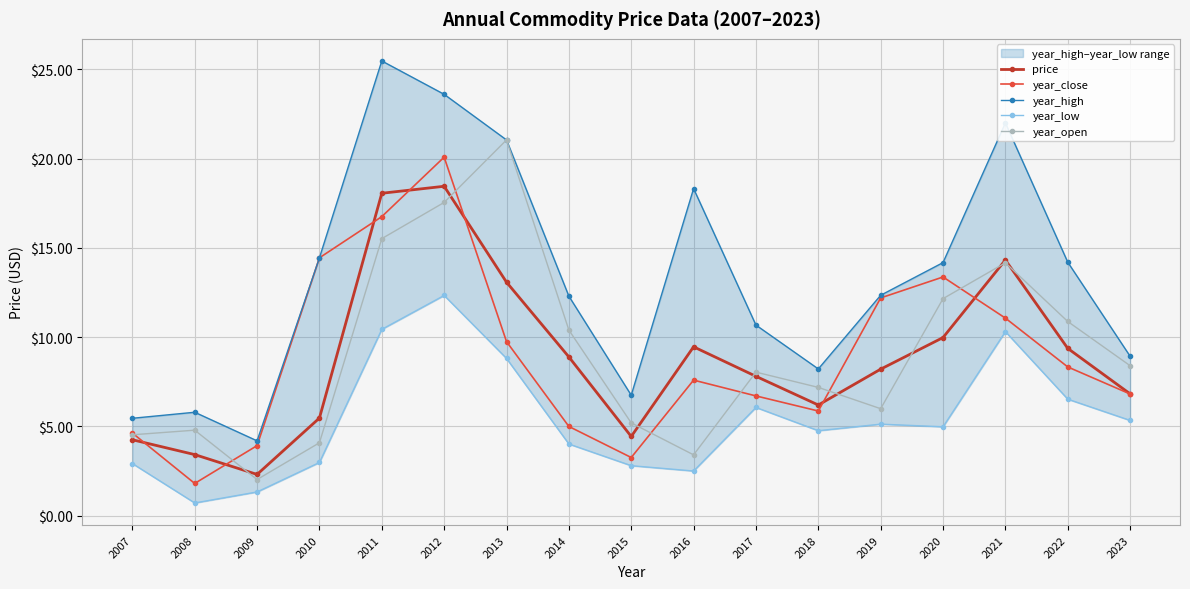

Where is year_open nearest to the value 11?

2022